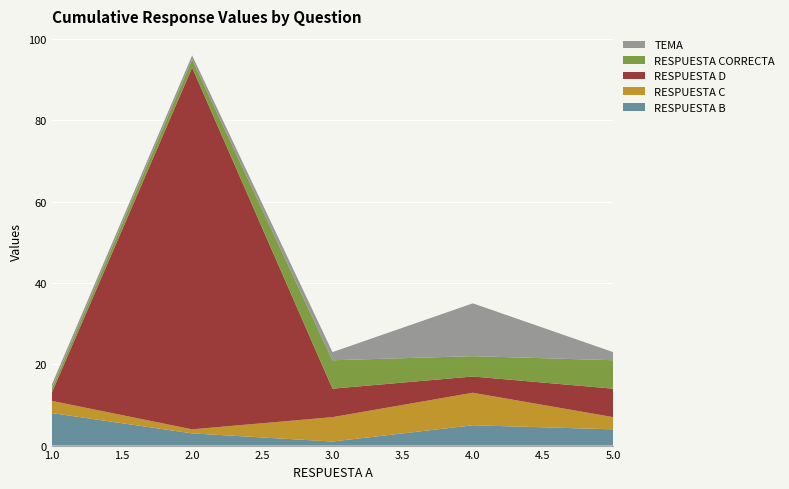

At which category is the sum across all series the highest?

2.0